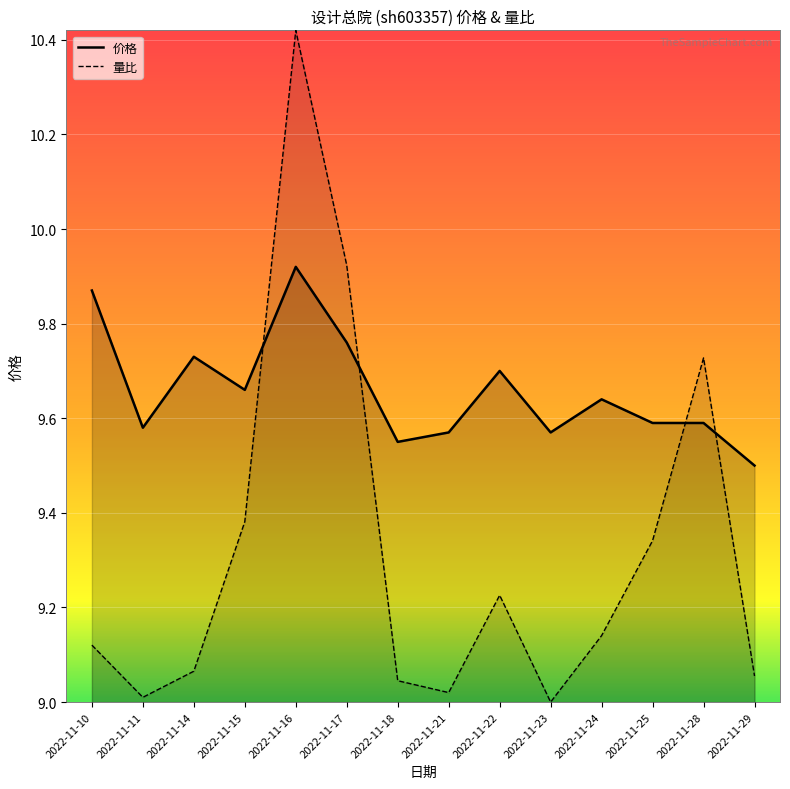

What is the sum of the 量比 values at 2022-11-10 and 2022-11-24?

18.3